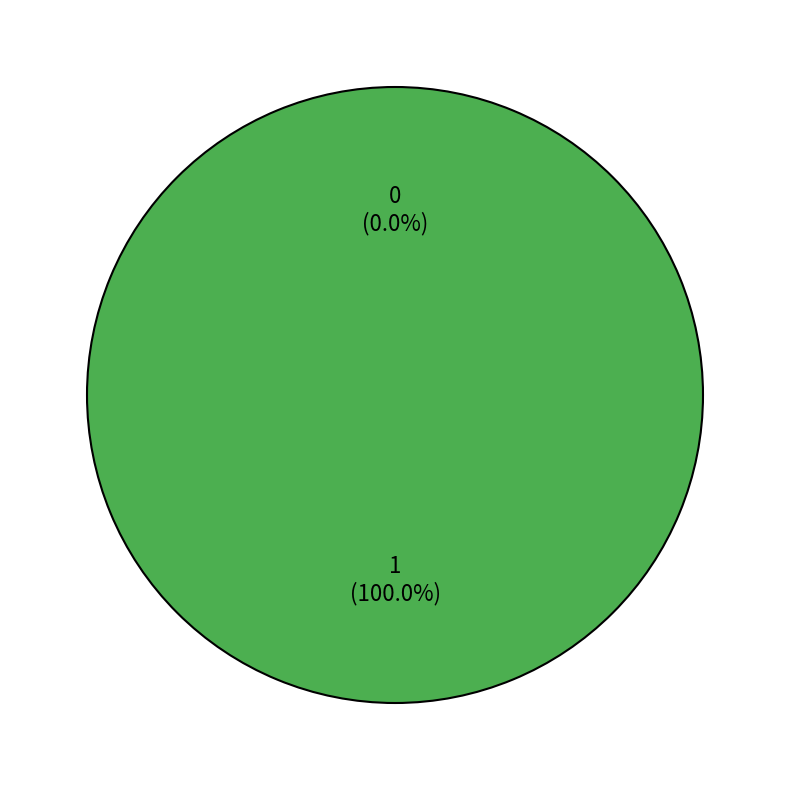

Is there any slice that represents more than half of the pie?

Yes